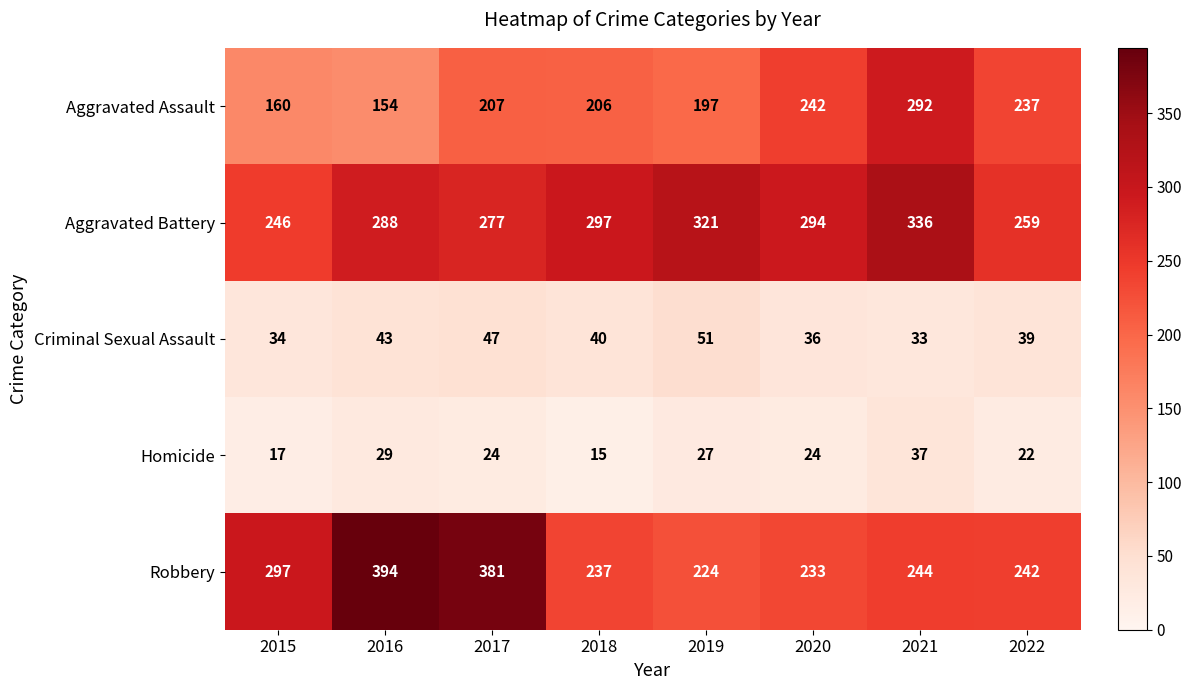

At which label does Criminal Sexual Assault first exceed 40?

2016